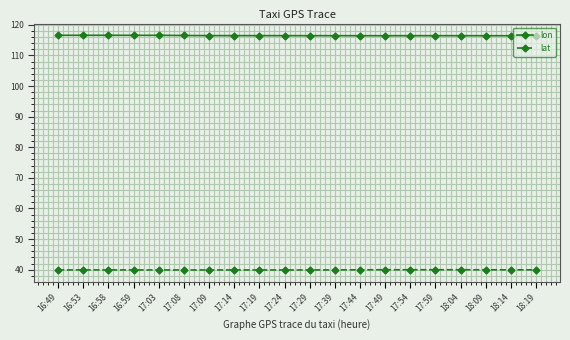

What is the difference between the highest and lowest values at 17:49?

76.5